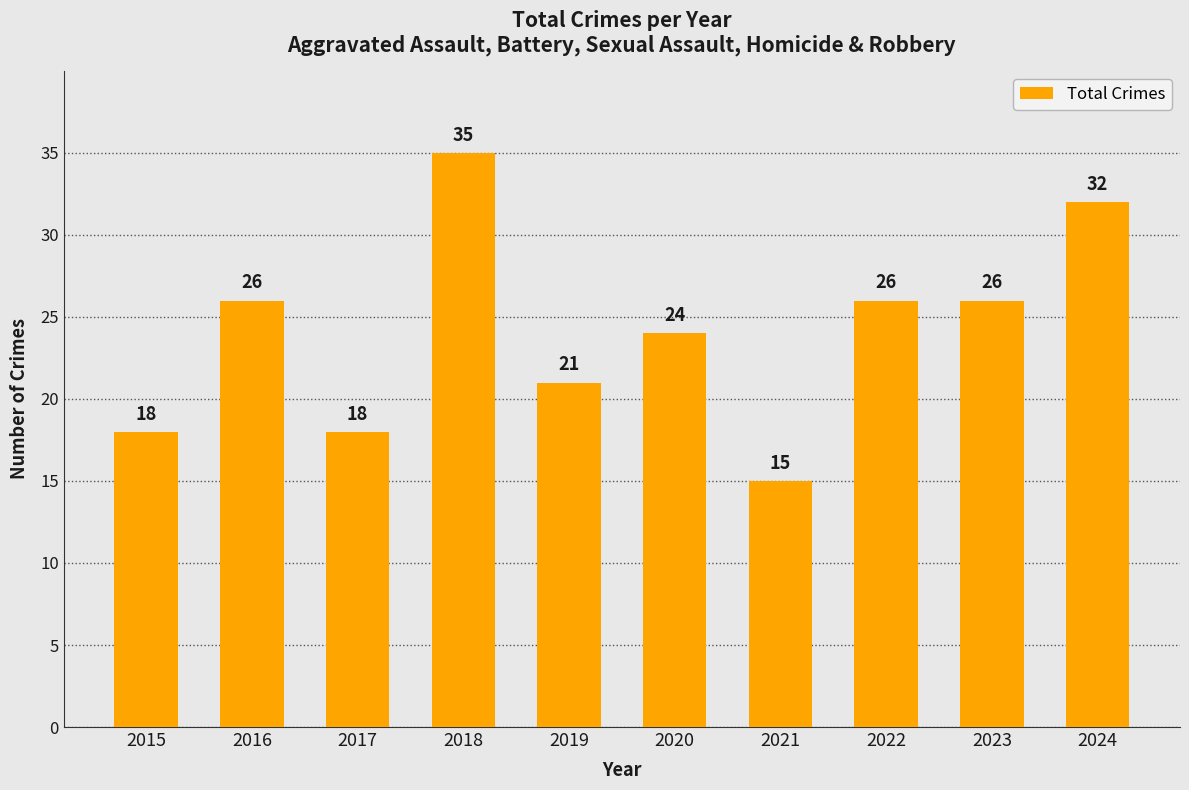

At which category does the chart reach its minimum across all series?

2021